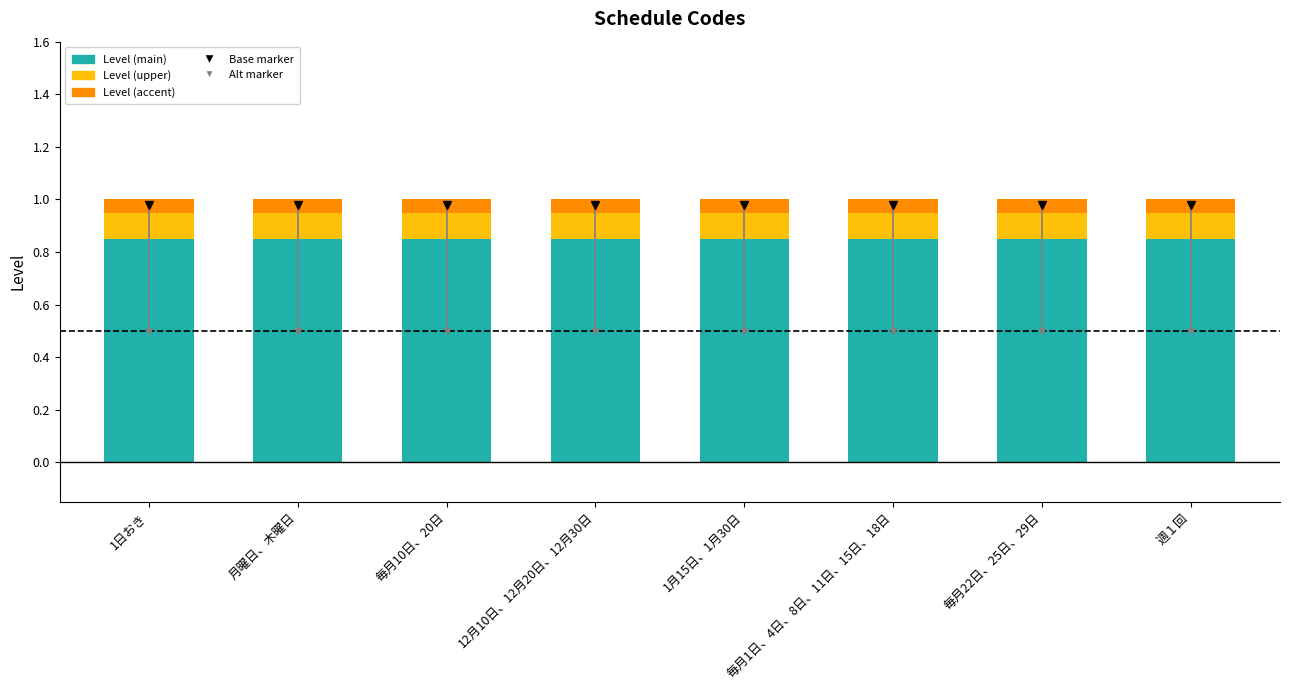

Reading left to right, transcribe all the data shown in this chart.

Level (main): 1日おき=0.8	月曜日、木曜日=0.8	毎月10日、20日=0.8	12月10日、12月20日、12月30日=0.8	1月15日、1月30日=0.8	毎月1日、4日、8日、11日、15日、18日=0.8	毎月22日、25日、29日=0.8	週１回=0.8
Level (upper): 1日おき=0.1	月曜日、木曜日=0.1	毎月10日、20日=0.1	12月10日、12月20日、12月30日=0.1	1月15日、1月30日=0.1	毎月1日、4日、8日、11日、15日、18日=0.1	毎月22日、25日、29日=0.1	週１回=0.1
Level (accent): 1日おき=0.1	月曜日、木曜日=0.1	毎月10日、20日=0.1	12月10日、12月20日、12月30日=0.1	1月15日、1月30日=0.1	毎月1日、4日、8日、11日、15日、18日=0.1	毎月22日、25日、29日=0.1	週１回=0.1